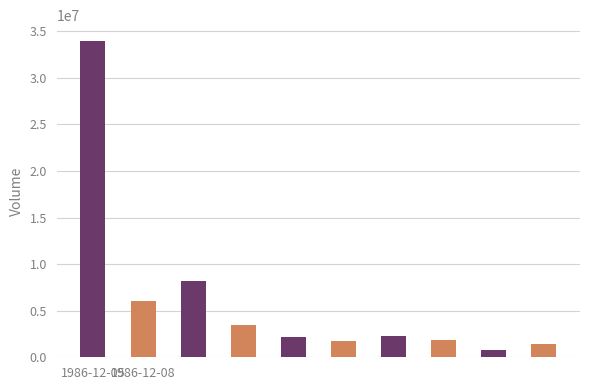

List the labels in order of value, largest first.

1986-12-05, 1986-12-08